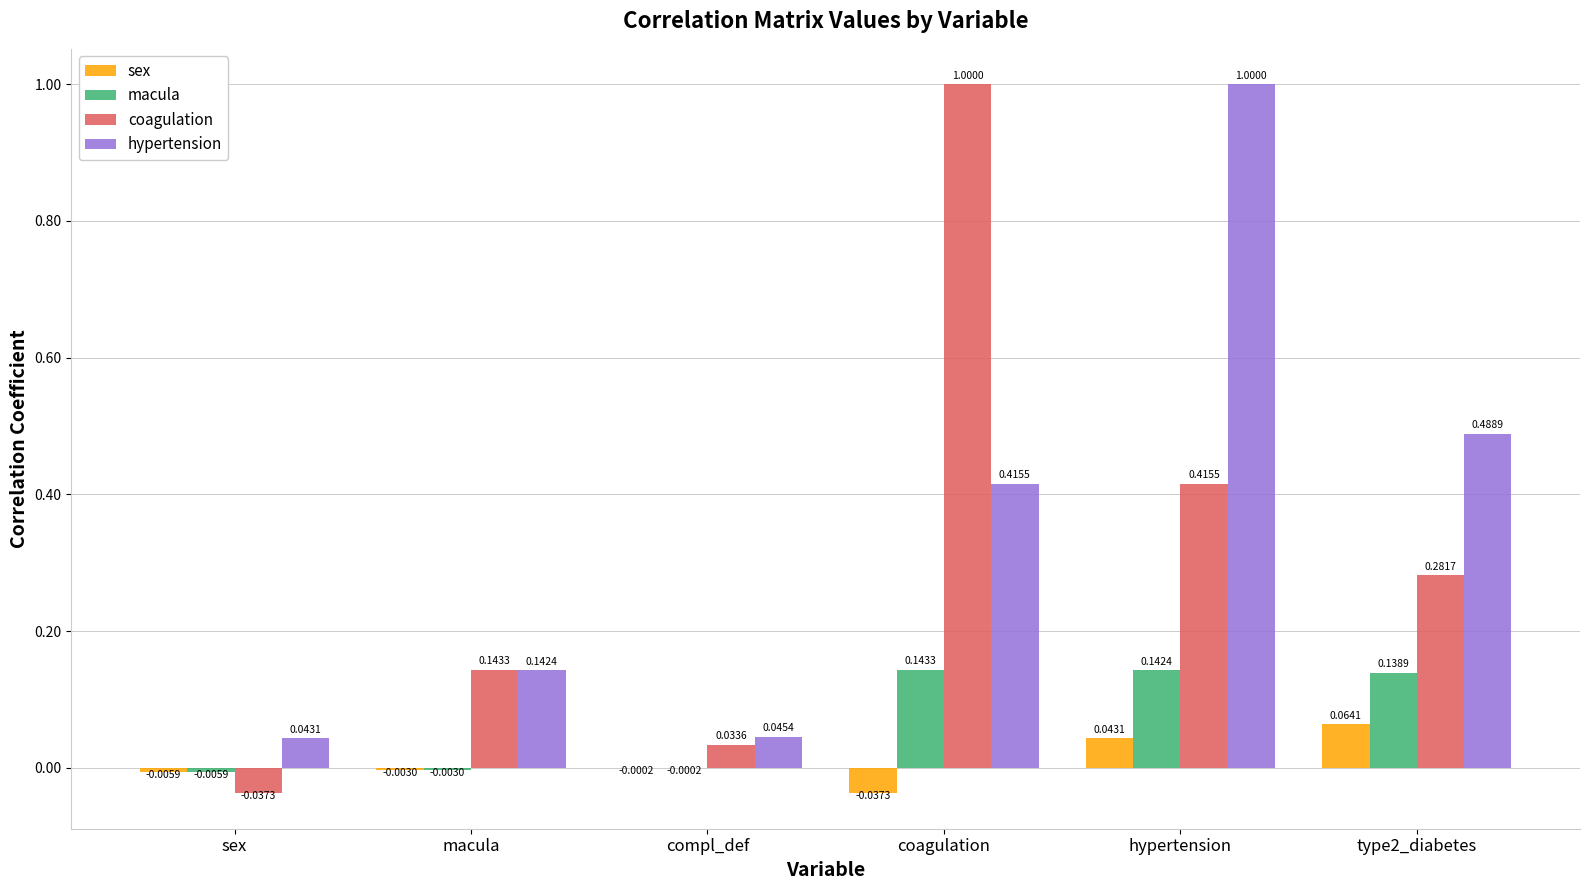

What is the sum of the coagulation values at coagulation and macula?

1.1